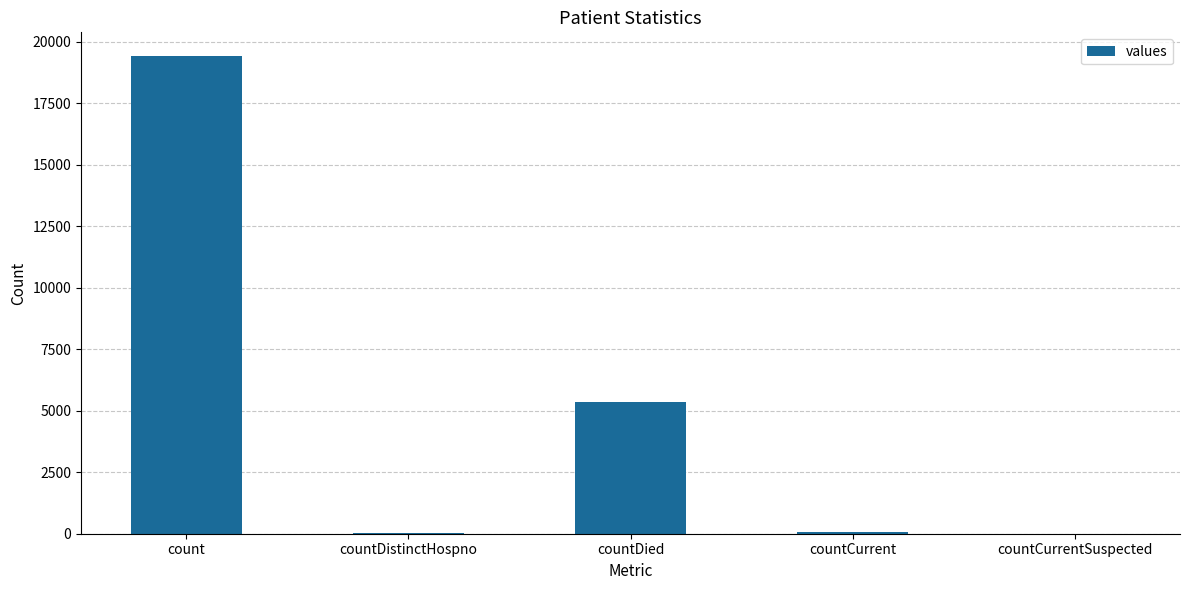

What is the sum of all values?

24875